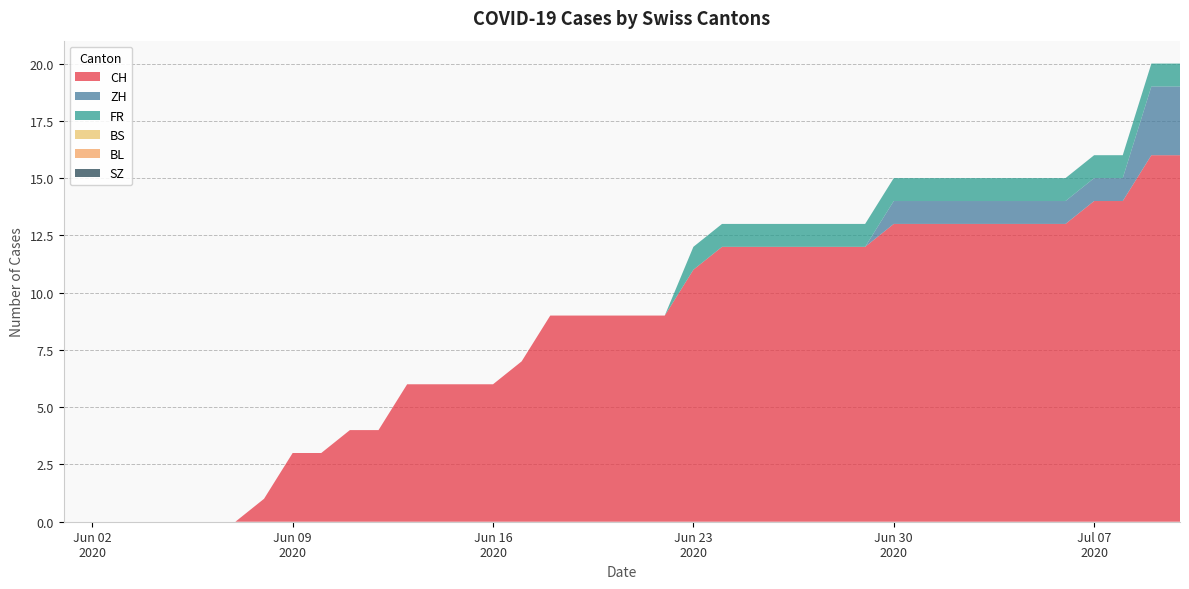

Reading left to right, list all the values displayed in this chart.

CH: 0	0	0	0	0	0	0	1	3	3	4	4	6	6	6	6	7	9	9	9	9	9	11	12	12	12	12	12	12	13	13	13	13	13	13	13	14	14	16	16
ZH: 0	0	0	0	0	0	0	0	0	0	0	0	0	0	0	0	0	0	0	0	0	0	0	0	0	0	0	0	0	1	1	1	1	1	1	1	1	1	3	3
FR: 0	0	0	0	0	0	0	0	0	0	0	0	0	0	0	0	0	0	0	0	0	0	1	1	1	1	1	1	1	1	1	1	1	1	1	1	1	1	1	1
BS: 0	0	0	0	0	0	0	0	0	0	0	0	0	0	0	0	0	0	0	0	0	0	0	0	0	0	0	0	0	0	0	0	0	0	0	0	0	0	0	0
BL: 0	0	0	0	0	0	0	0	0	0	0	0	0	0	0	0	0	0	0	0	0	0	0	0	0	0	0	0	0	0	0	0	0	0	0	0	0	0	0	0
SZ: 0	0	0	0	0	0	0	0	0	0	0	0	0	0	0	0	0	0	0	0	0	0	0	0	0	0	0	0	0	0	0	0	0	0	0	0	0	0	0	0